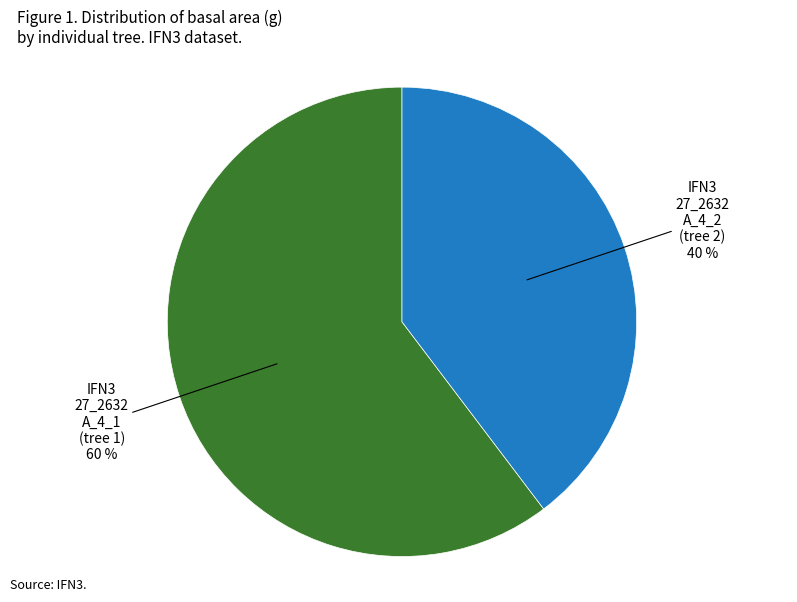

What percentage is the IFN3 27_2632 A_4_2 (tree 2) slice, to the nearest percent?

40%